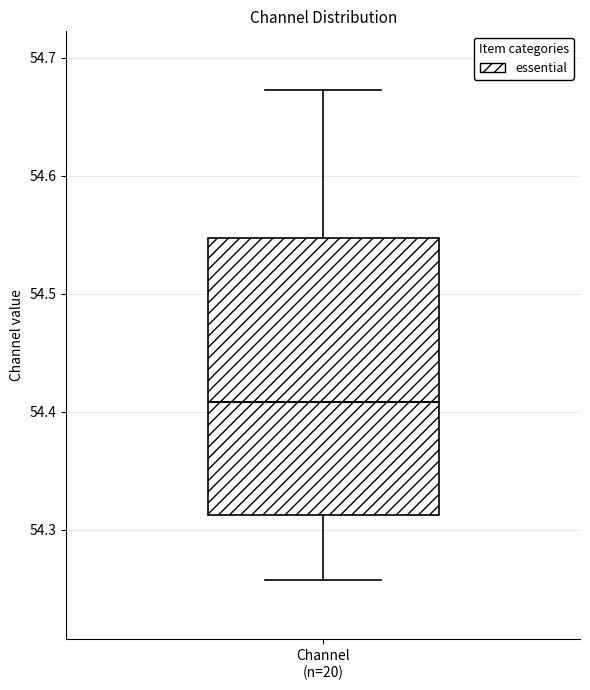

Read this box plot against the y-axis: the position of the median line, the range covered by the box, and the ends of both whiskers. The values are not printed on the chart, so give them approximately, as read against the axis.

median 54.41, box 54.31 to 54.55, whiskers 54.26 to 54.67